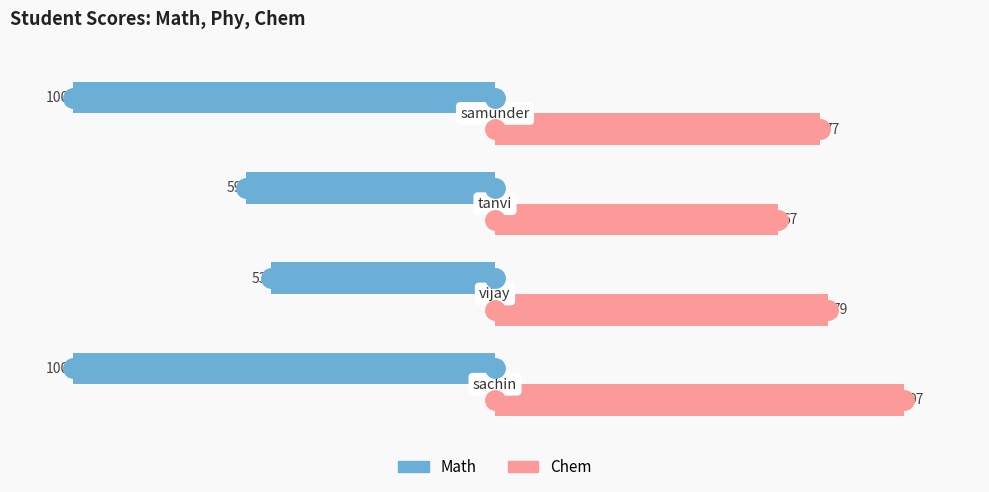

Which series has the largest total across all categories?

Chem